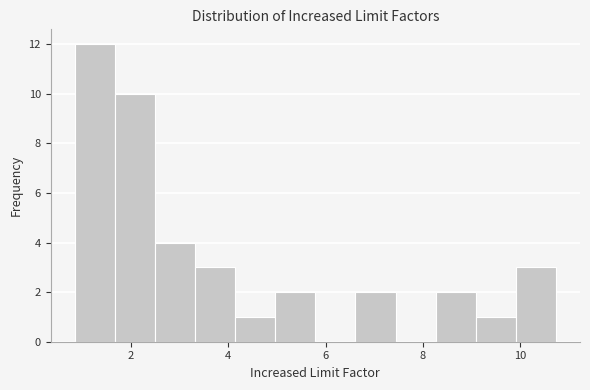

Reading left to right, transcribe this chart: for each bar, give the range it covers on the x-axis and its height. Neither the bar edges nor the heights are printed on the chart, so give them approximately, as read against the axes.

0.8 to 1.6: 12
1.6 to 2.4: 10
2.4 to 3.4: 4
3.4 to 4.2: 3
4.2 to 5.0: 1
5.0 to 5.8: 2
5.8 to 6.6: 0
6.6 to 7.4: 2
7.4 to 8.2: 0
8.2 to 9.0: 2
9.0 to 10.0: 1
10.0 to 10.8: 3